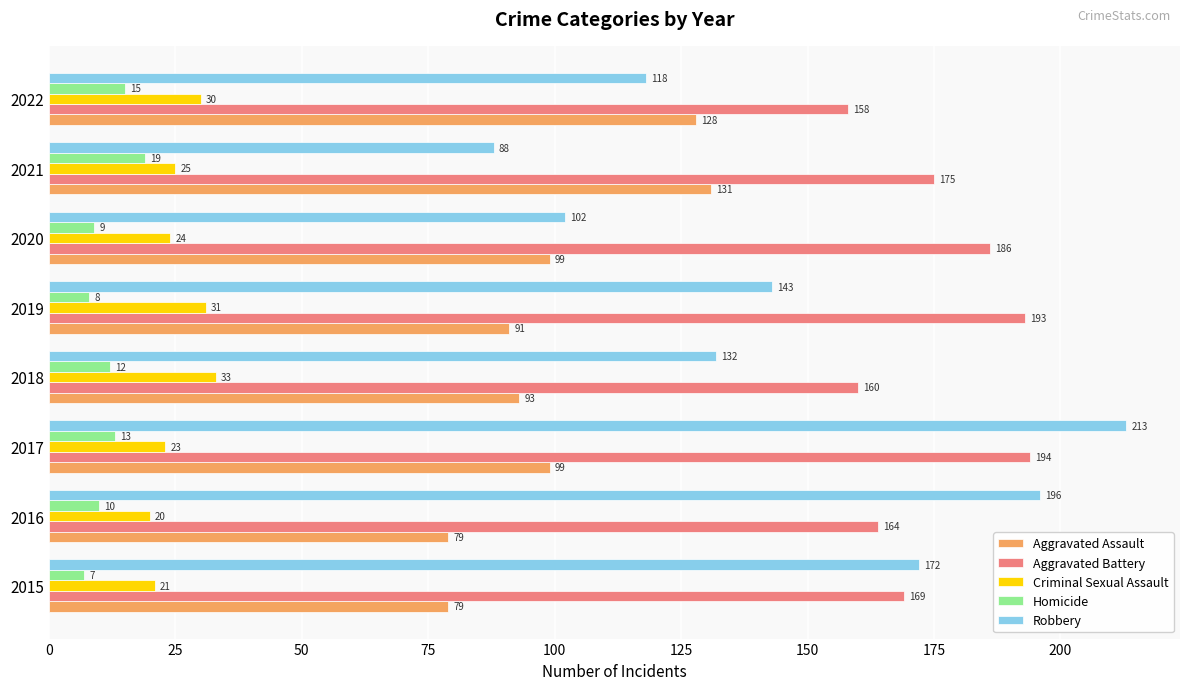

What is the maximum value for Homicide?

19